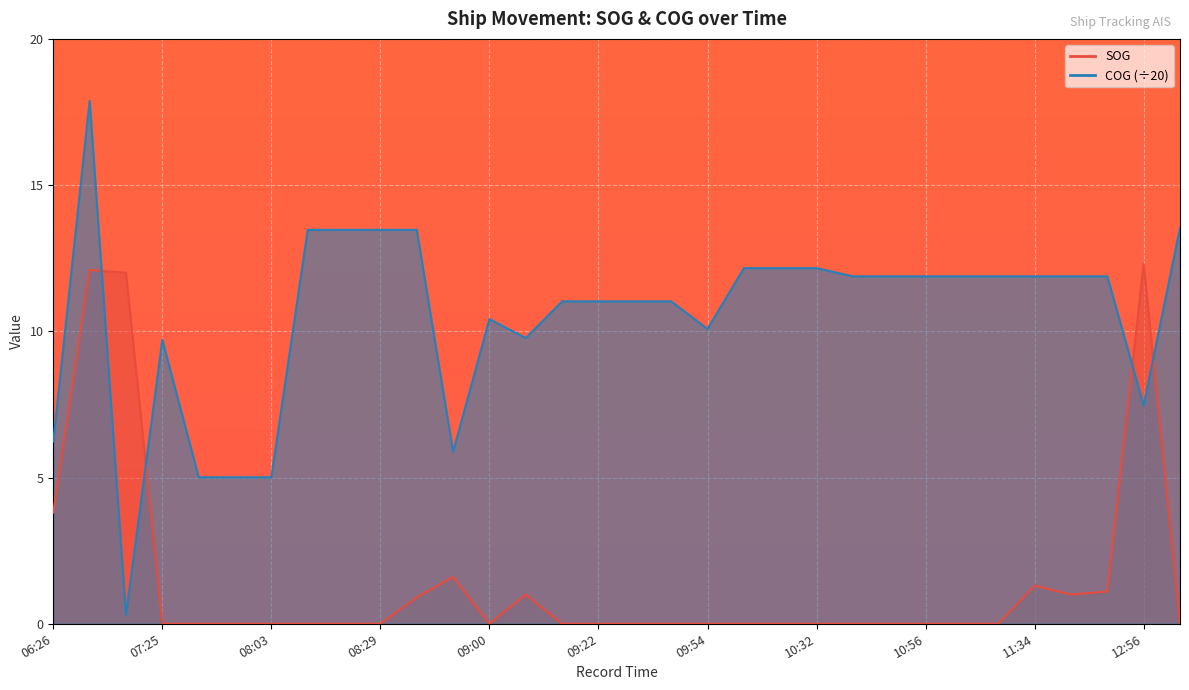

Where is COG nearest to the value 9?

07:25